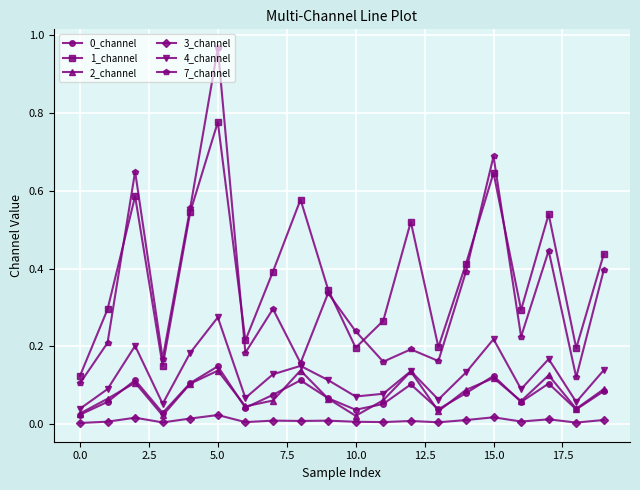

Which series has the largest total across all categories?

1_channel